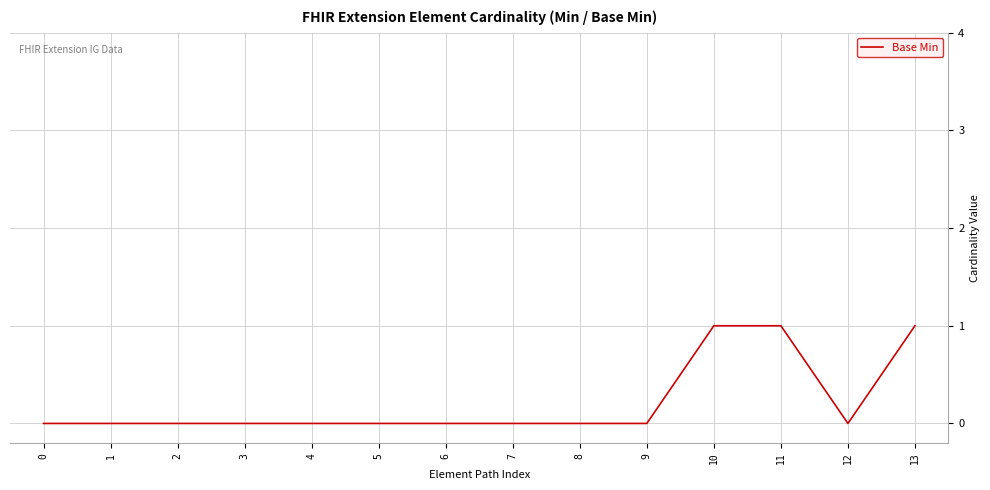

The chart shows a value of -1 at 6. True or false?

False